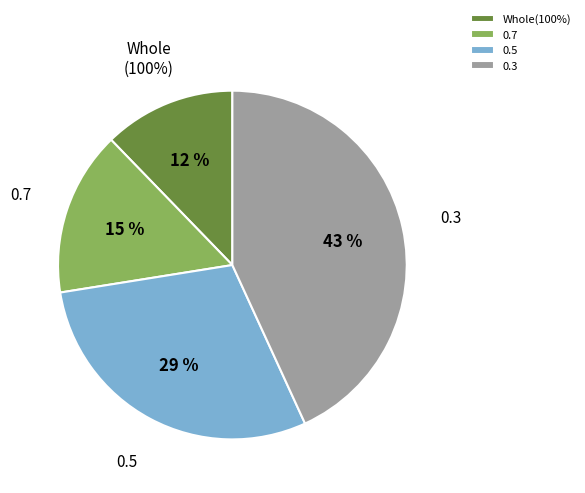

What percentage is the 0.3 slice, to the nearest percent?

43%